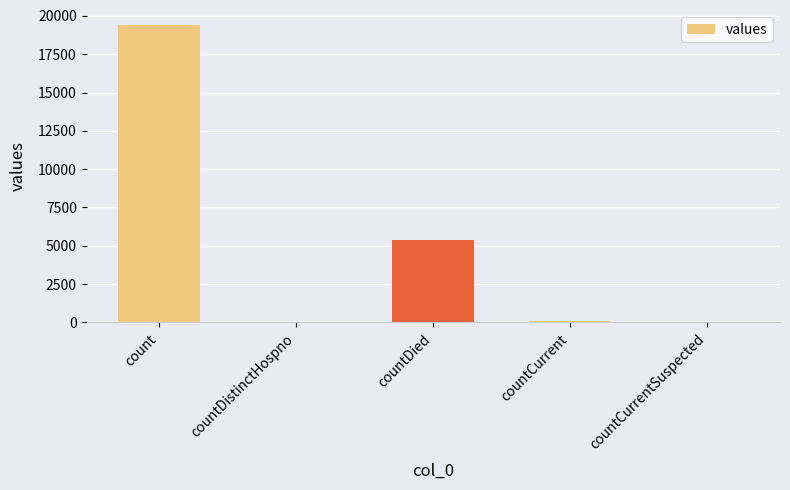

What is the average value?

4975